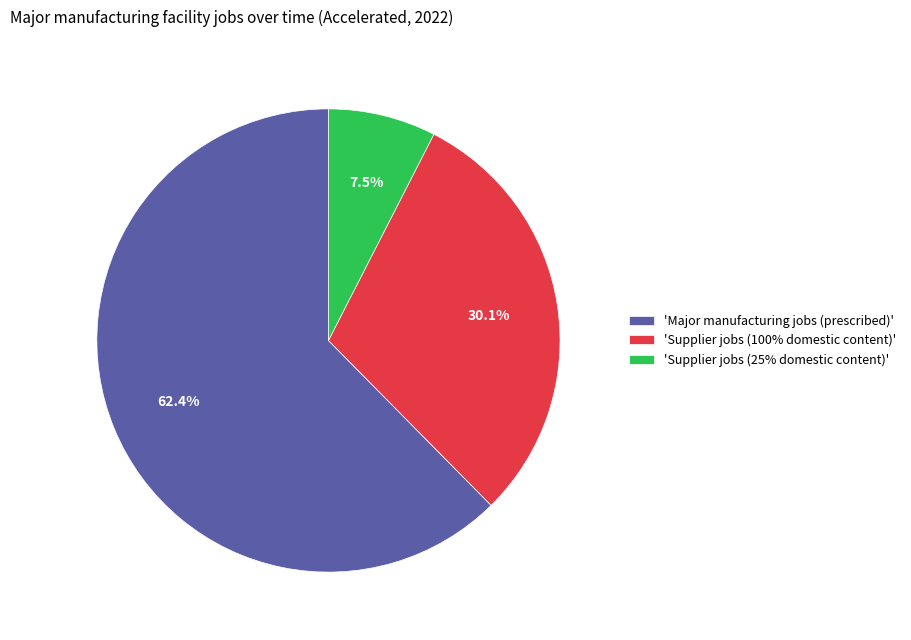

How many slices are in this pie chart?

3